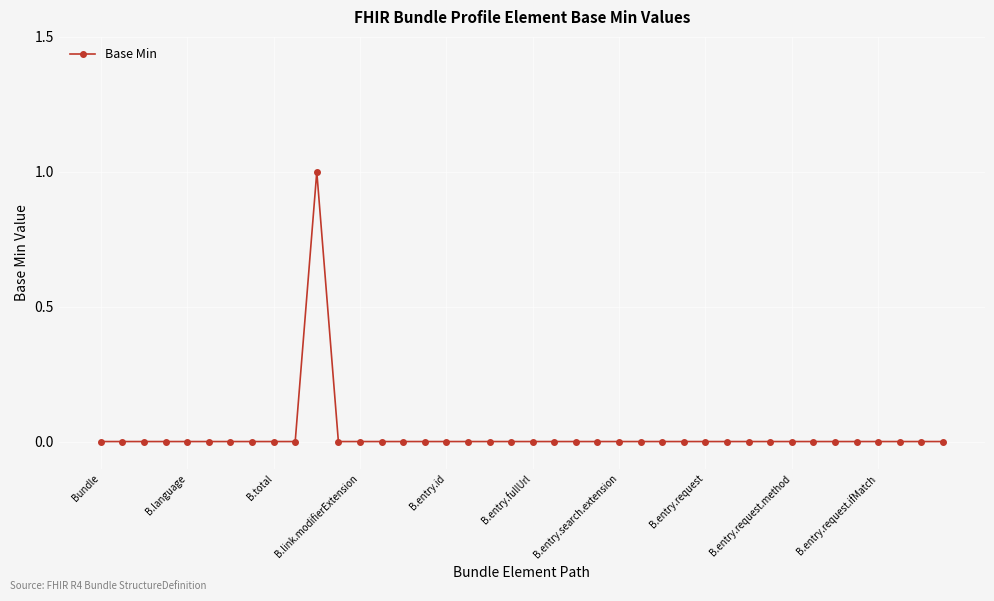

True or false: there are more than 0 points higher than both neighbors.

True